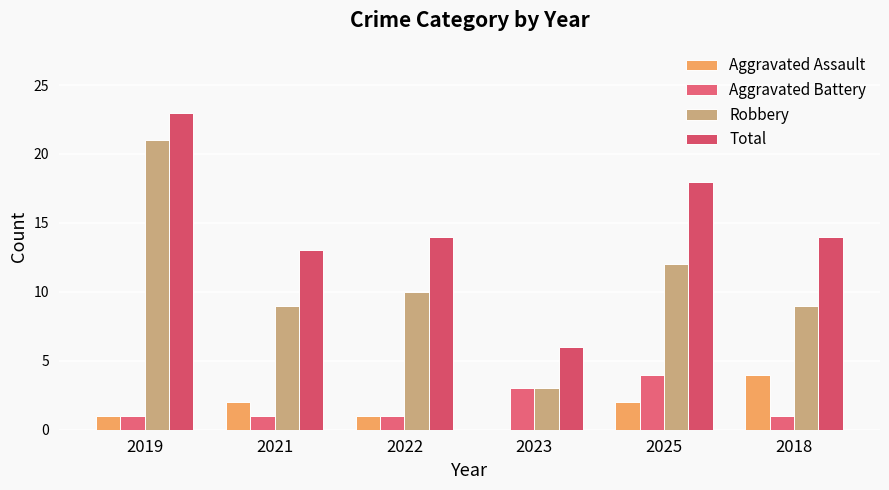

What is the difference between the Aggravated Assault values at 2018 and 2023?

4